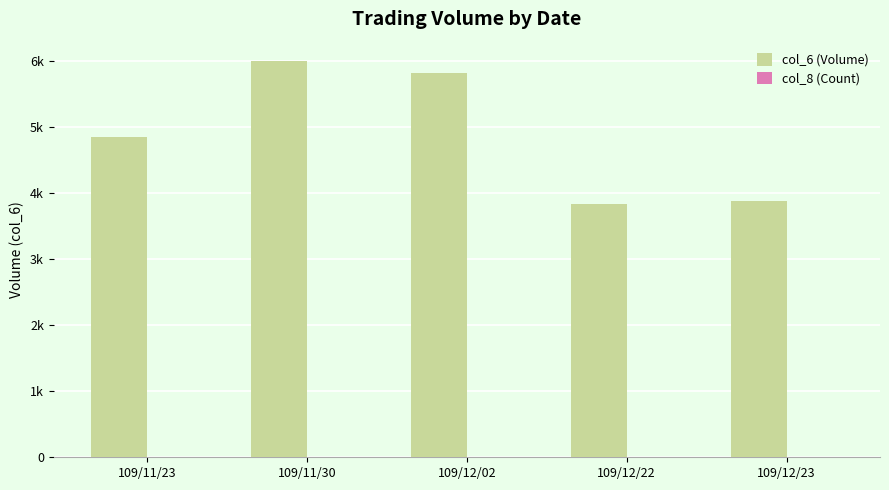

At 109/12/02, list the series in order from largest to smallest.

col_6 (Volume), col_8 (Count)